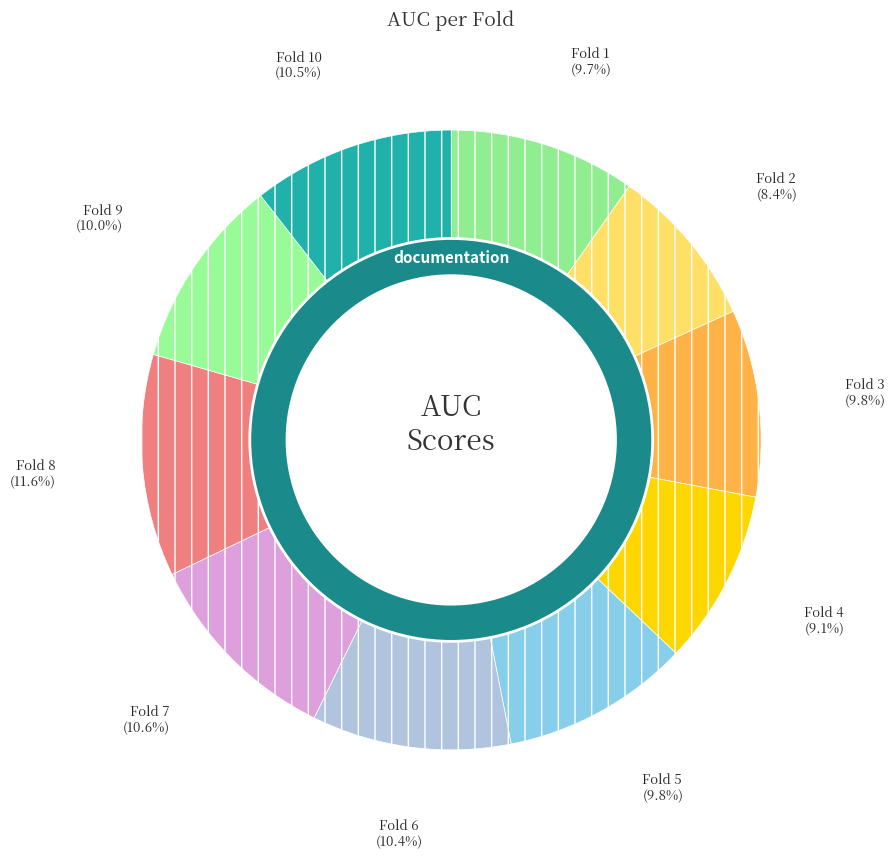

Which category has the smallest portion of the pie?

Fold 2